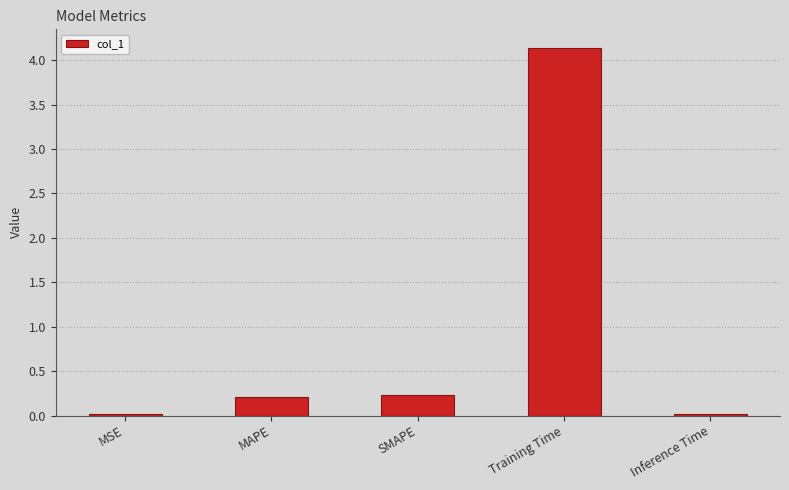

What value does the data have at MAPE?

0.2